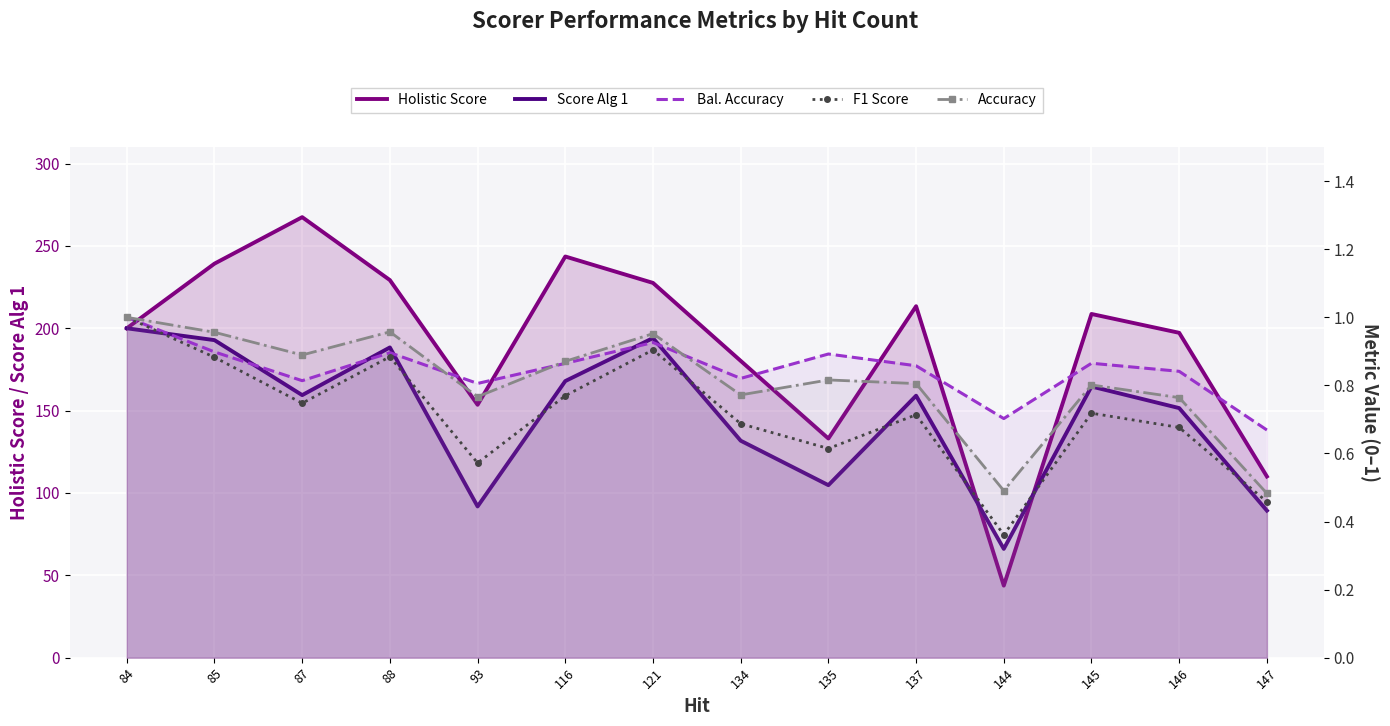

Reading right to left, what are all the values shown in this chart?

Holistic Score: 147=110.0	146=197.2	145=208.7	144=43.8	137=213.4	135=133.1	134=180.2	121=227.6	116=243.6	93=153.5	88=229.3	87=267.5	85=239.2	84=200.0
Score Alg 1: 147=89.3	146=151.6	145=164.7	144=66.1	137=159.1	135=104.8	134=131.8	121=194.1	116=168.0	93=91.8	88=188.4	87=159.4	85=192.8	84=200.0
Bal. Accuracy: 147=0.7	146=0.8	145=0.9	144=0.7	137=0.9	135=0.9	134=0.8	121=0.9	116=0.9	93=0.8	88=0.9	87=0.8	85=0.9	84=1.0
F1 Score: 147=0.5	146=0.7	145=0.7	144=0.4	137=0.7	135=0.6	134=0.7	121=0.9	116=0.8	93=0.6	88=0.9	87=0.7	85=0.9	84=1.0
Accuracy: 147=0.5	146=0.8	145=0.8	144=0.5	137=0.8	135=0.8	134=0.8	121=1.0	116=0.9	93=0.8	88=1.0	87=0.9	85=1.0	84=1.0